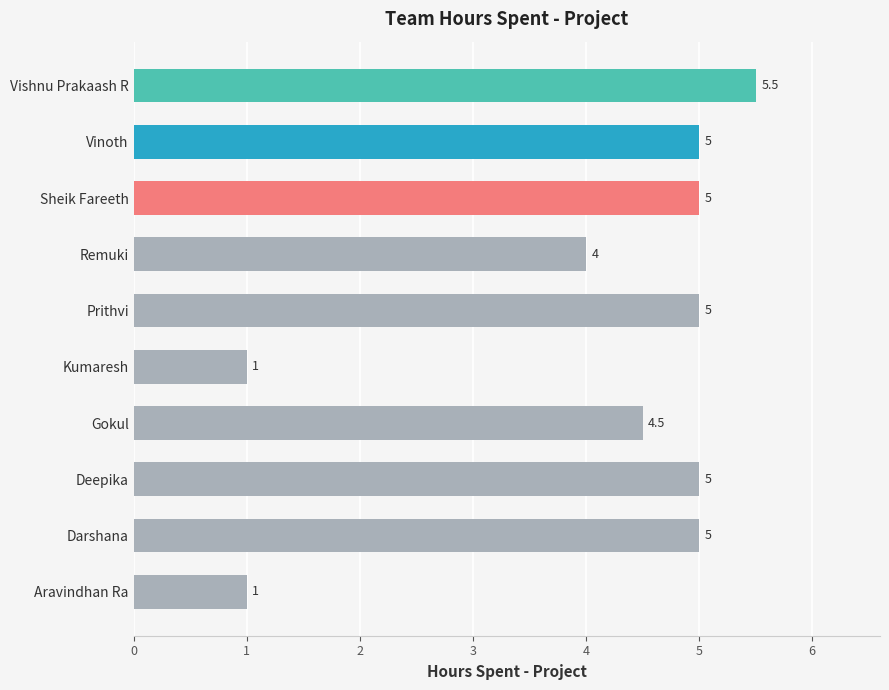

What is the difference between the maximum and second lowest values?

4.5